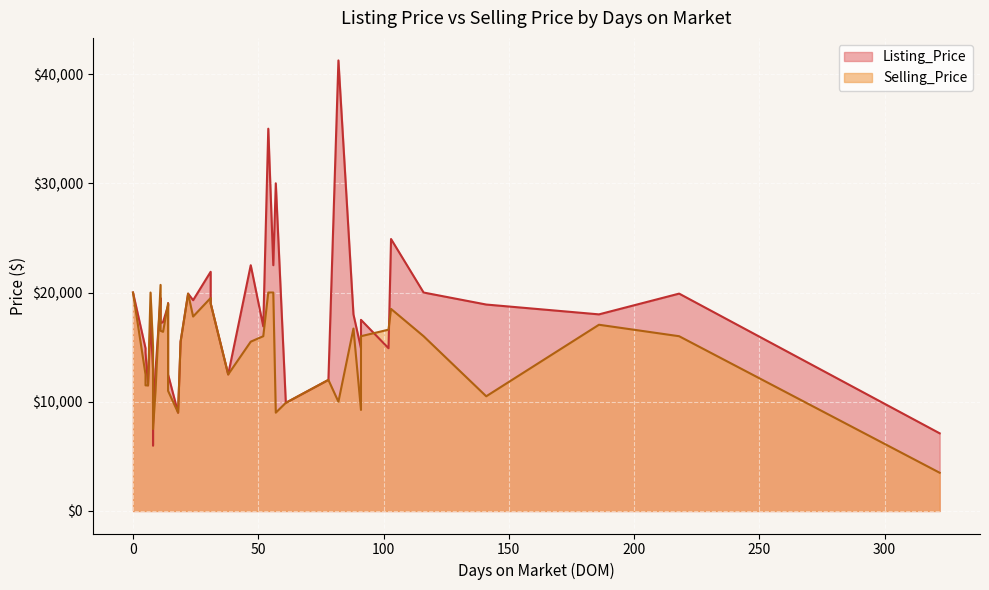

What is the value of the Selling_Price point at the 20th from the left?

16000